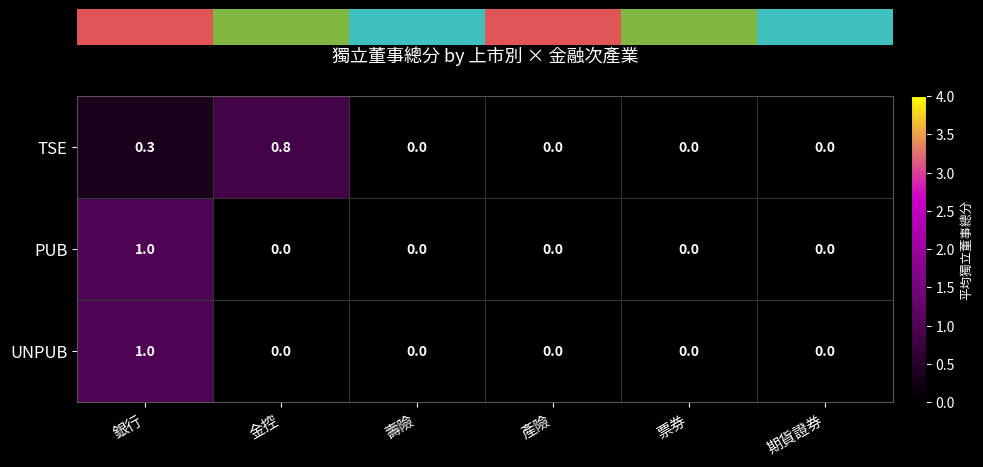

What is the highest value of the TSE series?

0.8